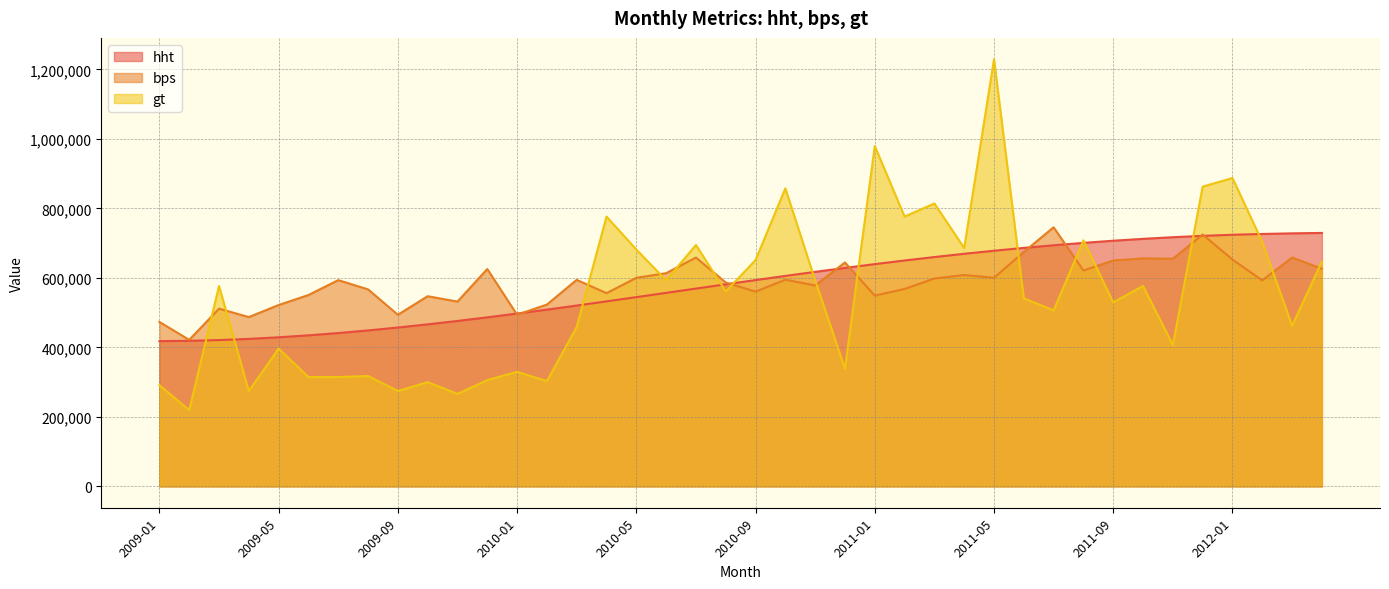

Which has a higher value, 2010-02 or 2009-05?

2010-02